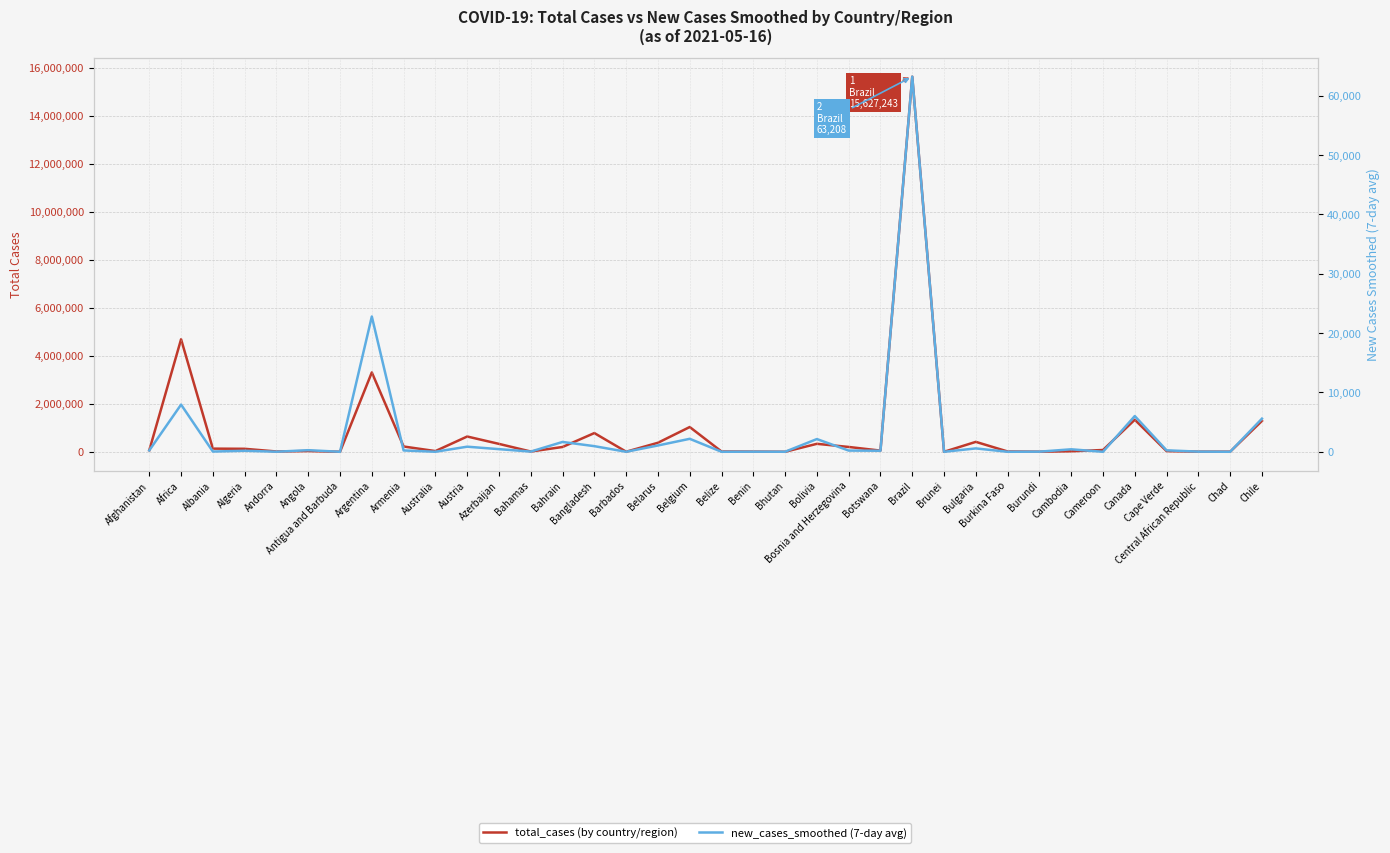

At which category does new_cases_smoothed reach its first local valley?

Albania